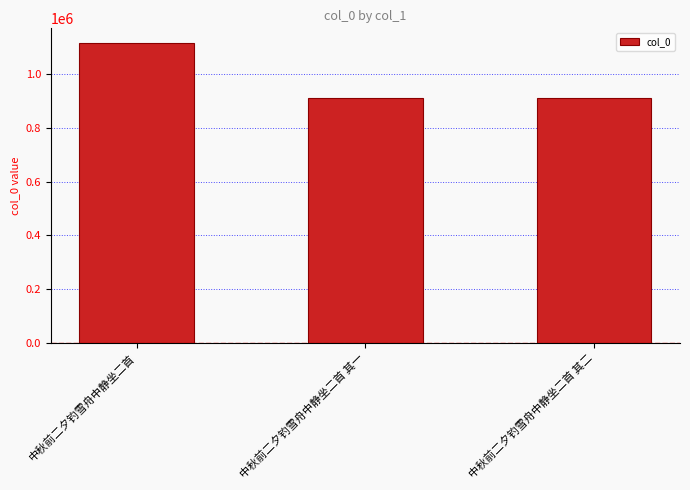

The value at 中秋前二夕钓雪舟中静坐二首 其一 is 912034. True or false?

True